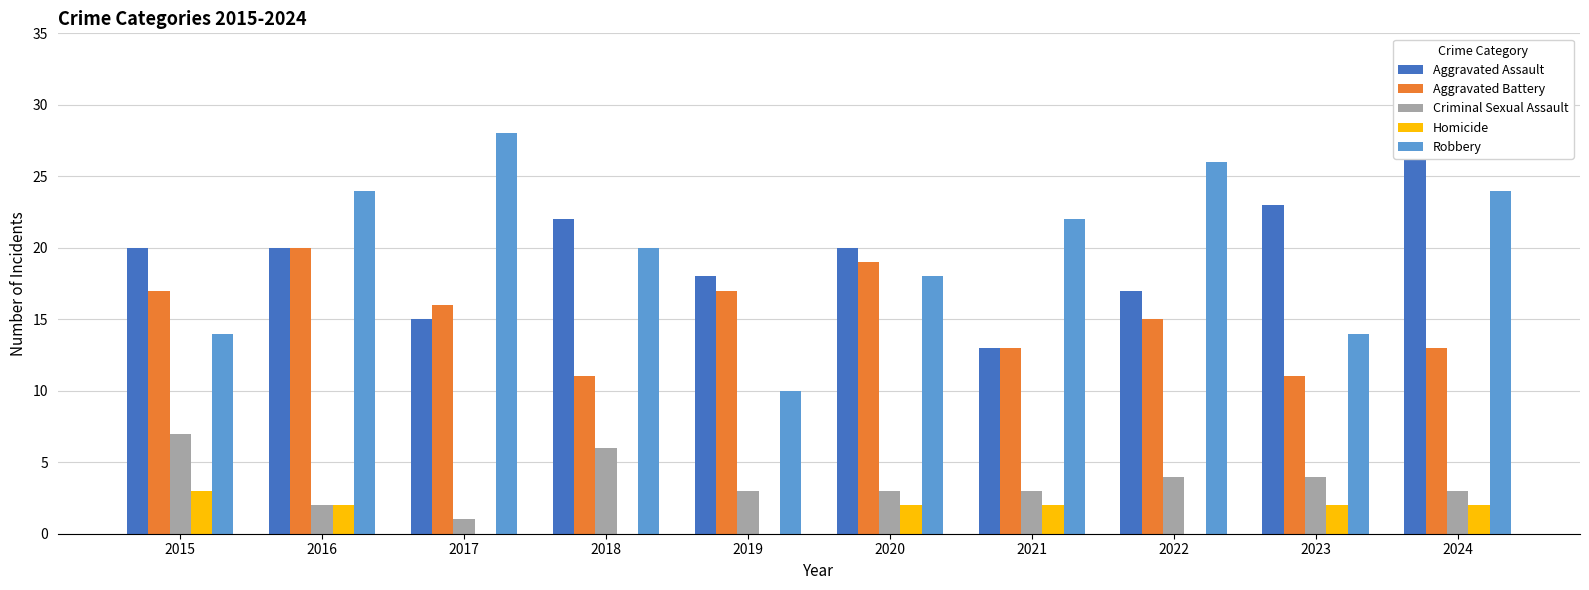

Count the number of data series in this chart.

5